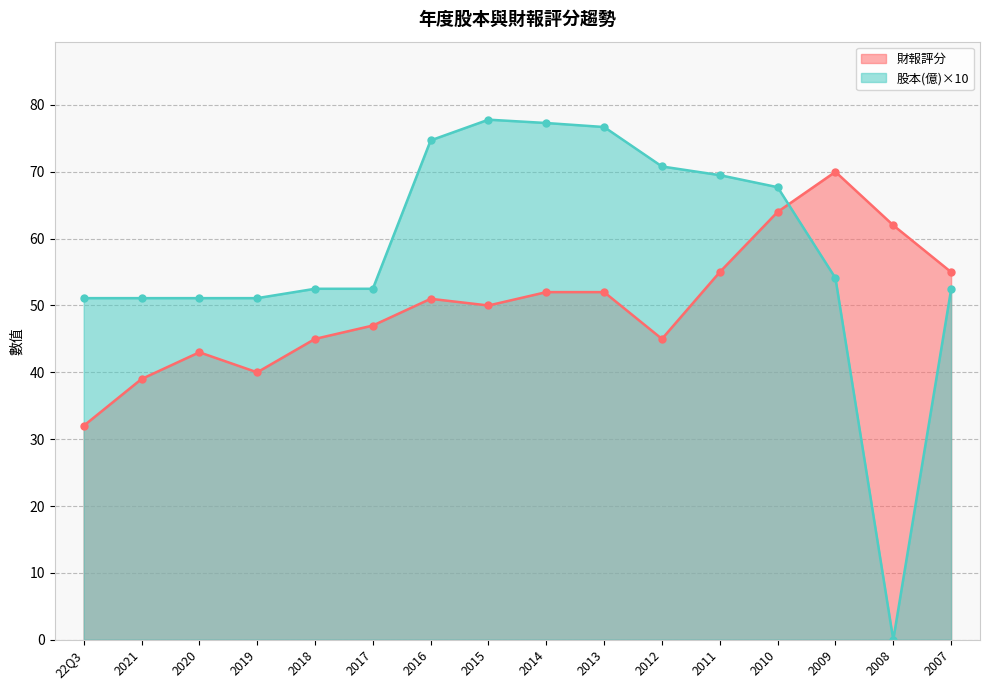

Where is the first local minimum for 財報評分?

2019